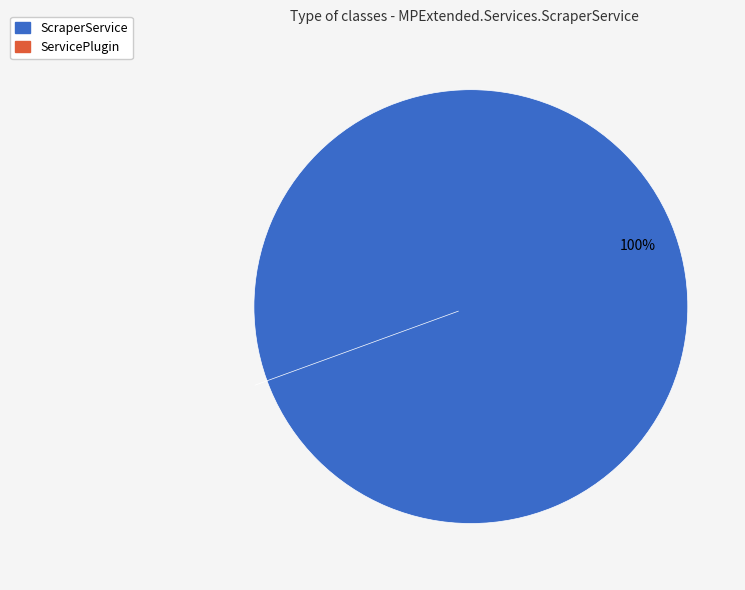

Rank the categories by value from highest to lowest.

ScraperService, ServicePlugin